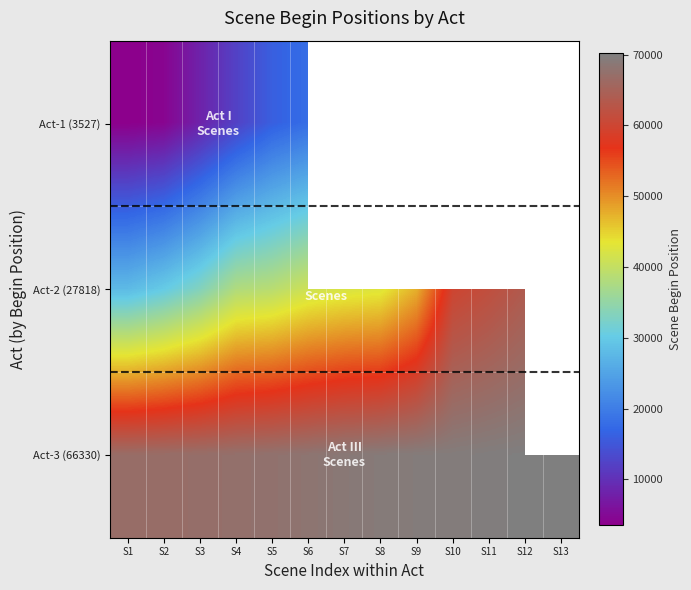

Which category has the highest value in the Act-1 (3527) series?

S6